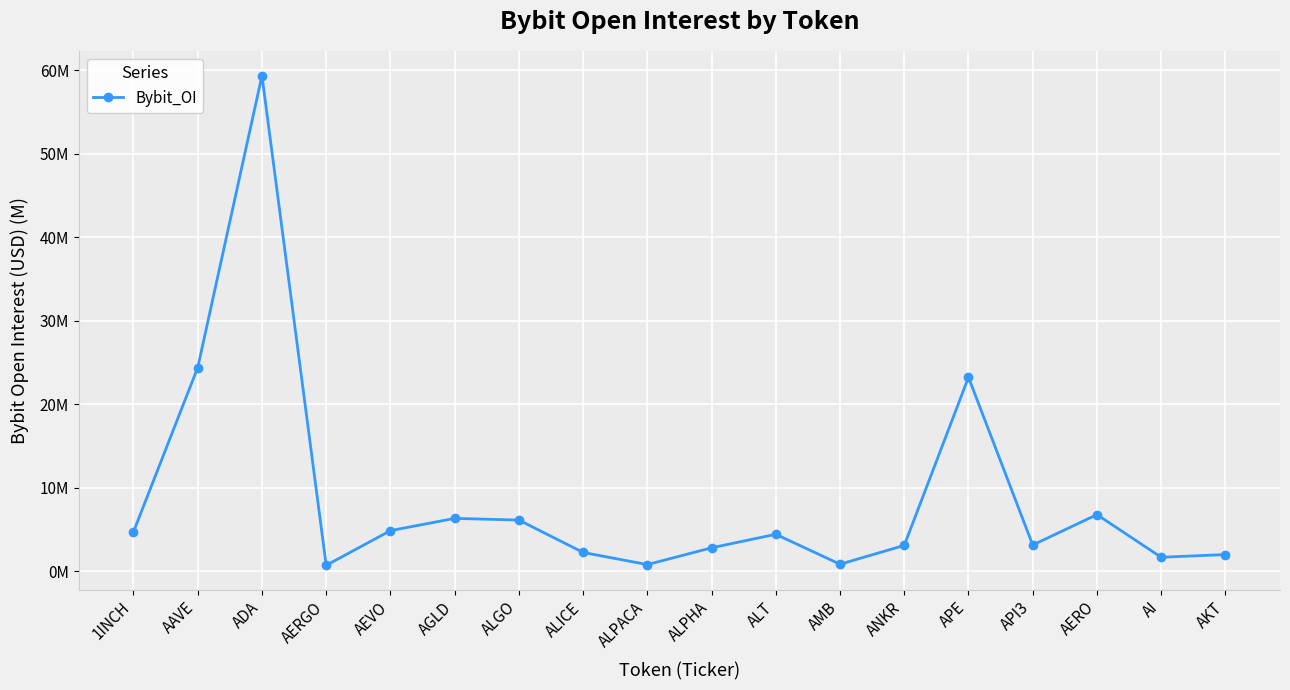

What is the change in value from ALGO to ANKR?

-3.0